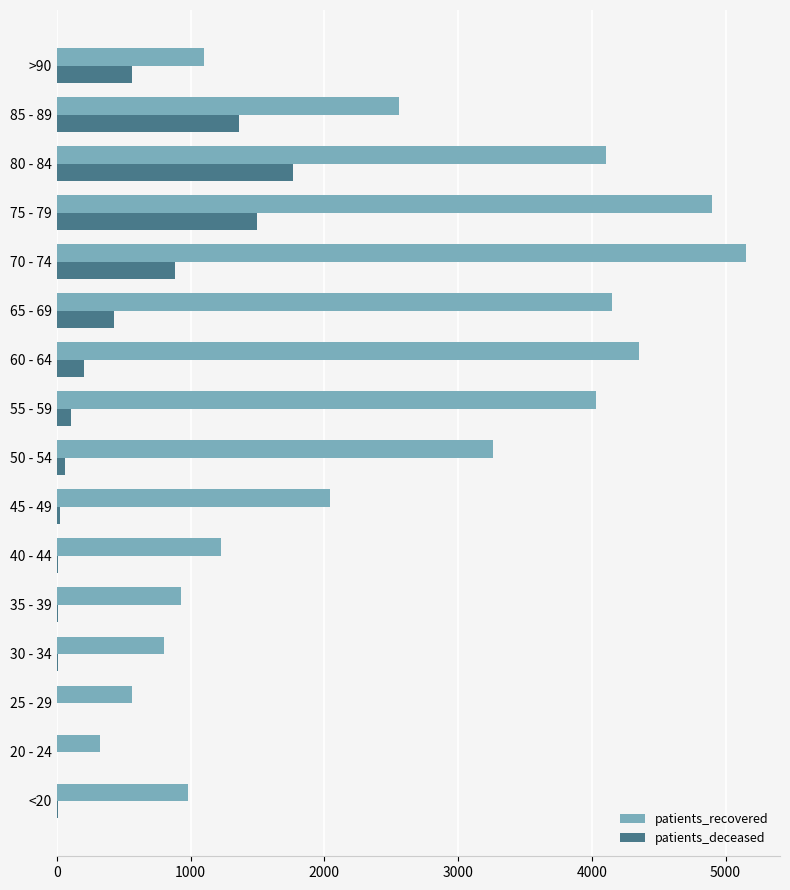

Which series changed the most between 30 - 34 and 60 - 64?

patients_recovered